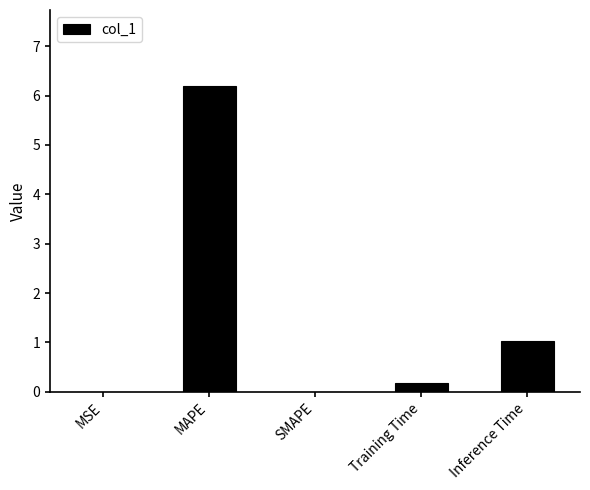

What is the change in value from SMAPE to Training Time?

+0.2